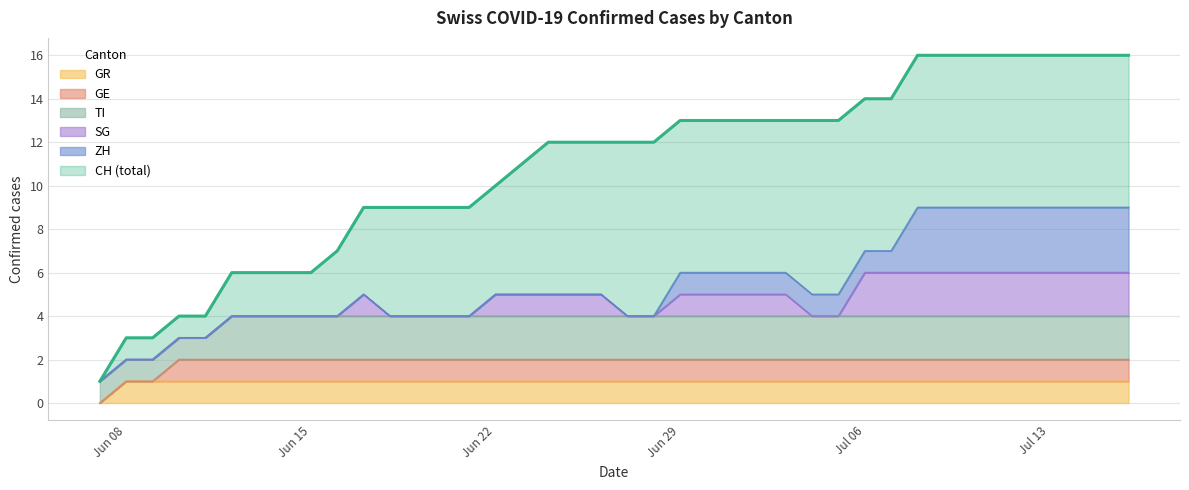

Reading right to left, extract all data points from this chart.

CH: 39=16	38=16	37=16	36=16	35=16	34=16	33=16	32=16	31=16	30=14	29=14	28=13	27=13	26=13	25=13	24=13	23=13	22=13	21=12	20=12	19=12	18=12	17=12	16=11	15=10	14=9	13=9	12=9	11=9	10=9	9=7	8=6	7=6	6=6	5=6	4=4	3=4	2=3	1=3	0=1
ZH: 39=3	38=3	37=3	36=3	35=3	34=3	33=3	32=3	31=3	30=1	29=1	28=1	27=1	26=1	25=1	24=1	23=1	22=1	21=0	20=0	19=0	18=0	17=0	16=0	15=0	14=0	13=0	12=0	11=0	10=0	9=0	8=0	7=0	6=0	5=0	4=0	3=0	2=0	1=0	0=0
GE: 39=1	38=1	37=1	36=1	35=1	34=1	33=1	32=1	31=1	30=1	29=1	28=1	27=1	26=1	25=1	24=1	23=1	22=1	21=1	20=1	19=1	18=1	17=1	16=1	15=1	14=1	13=1	12=1	11=1	10=1	9=1	8=1	7=1	6=1	5=1	4=1	3=1	2=0	1=0	0=0
GR: 39=1	38=1	37=1	36=1	35=1	34=1	33=1	32=1	31=1	30=1	29=1	28=1	27=1	26=1	25=1	24=1	23=1	22=1	21=1	20=1	19=1	18=1	17=1	16=1	15=1	14=1	13=1	12=1	11=1	10=1	9=1	8=1	7=1	6=1	5=1	4=1	3=1	2=1	1=1	0=0
TI: 39=2	38=2	37=2	36=2	35=2	34=2	33=2	32=2	31=2	30=2	29=2	28=2	27=2	26=2	25=2	24=2	23=2	22=2	21=2	20=2	19=2	18=2	17=2	16=2	15=2	14=2	13=2	12=2	11=2	10=2	9=2	8=2	7=2	6=2	5=2	4=1	3=1	2=1	1=1	0=1
SG: 39=2	38=2	37=2	36=2	35=2	34=2	33=2	32=2	31=2	30=2	29=2	28=0	27=0	26=1	25=1	24=1	23=1	22=1	21=0	20=0	19=1	18=1	17=1	16=1	15=1	14=0	13=0	12=0	11=0	10=1	9=0	8=0	7=0	6=0	5=0	4=0	3=0	2=0	1=0	0=0